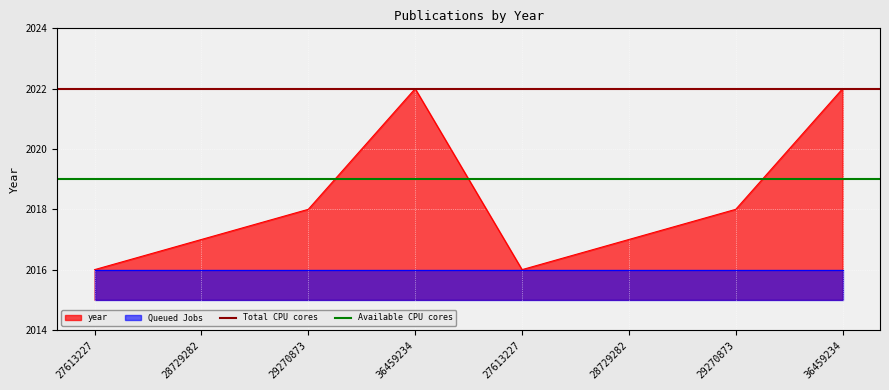

Does the chart display data point markers on the line(s)?

No